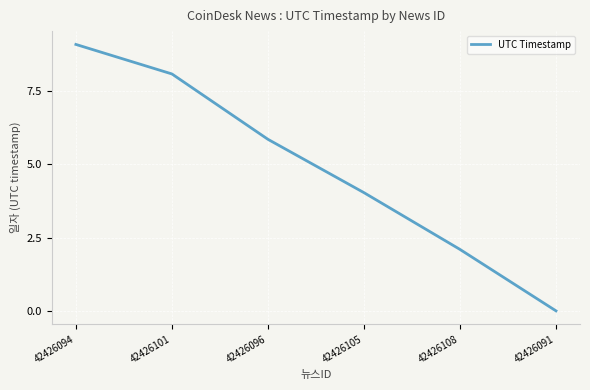

Where is the data nearest to the value 4?

42426105